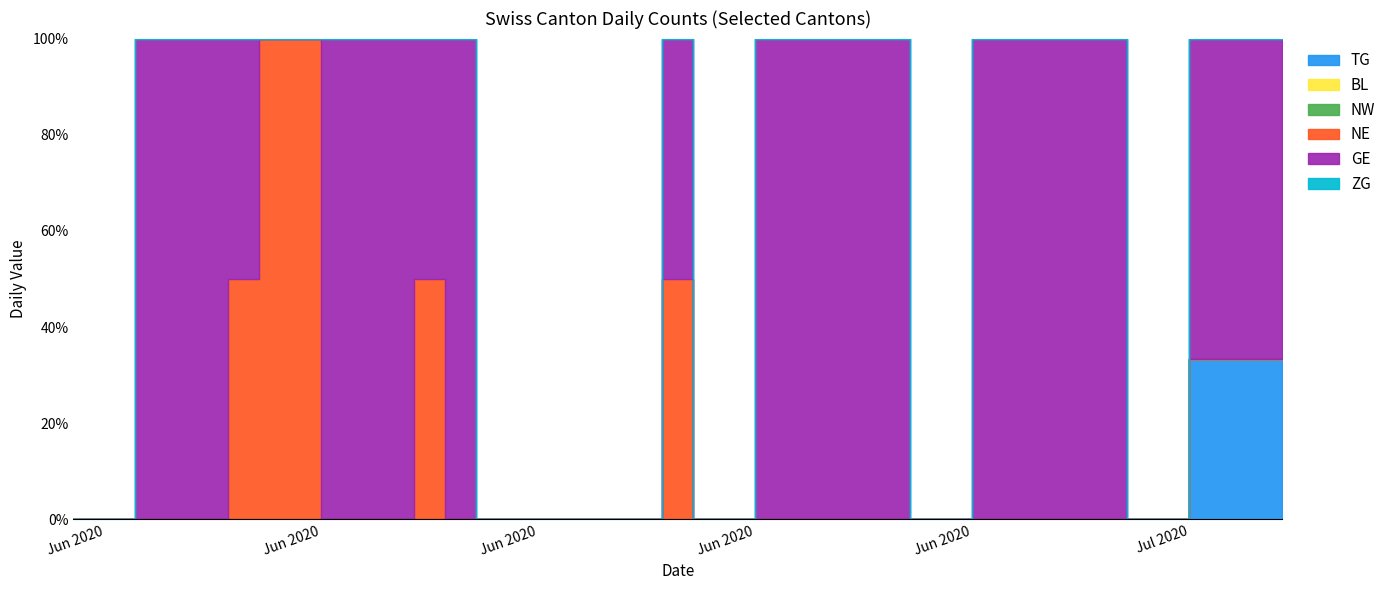

True or false: NW and TG intersect in this chart.

False